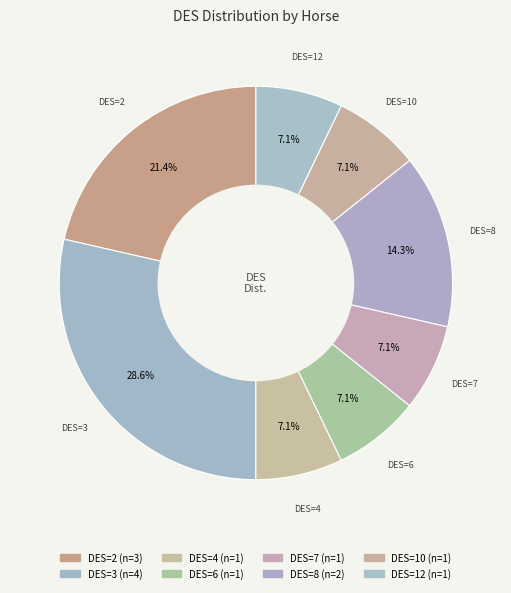

Which slice is the largest?

DES=3